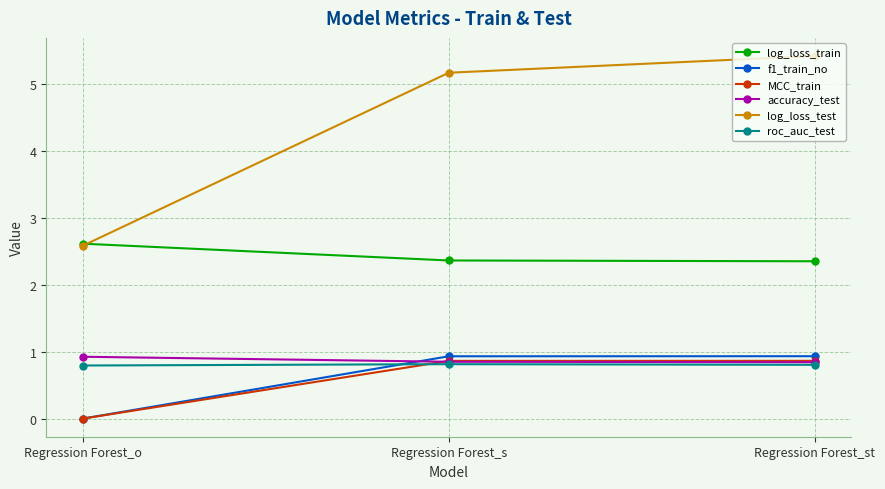

What is the difference between the maximum and minimum values in the log_loss_test series?

2.8